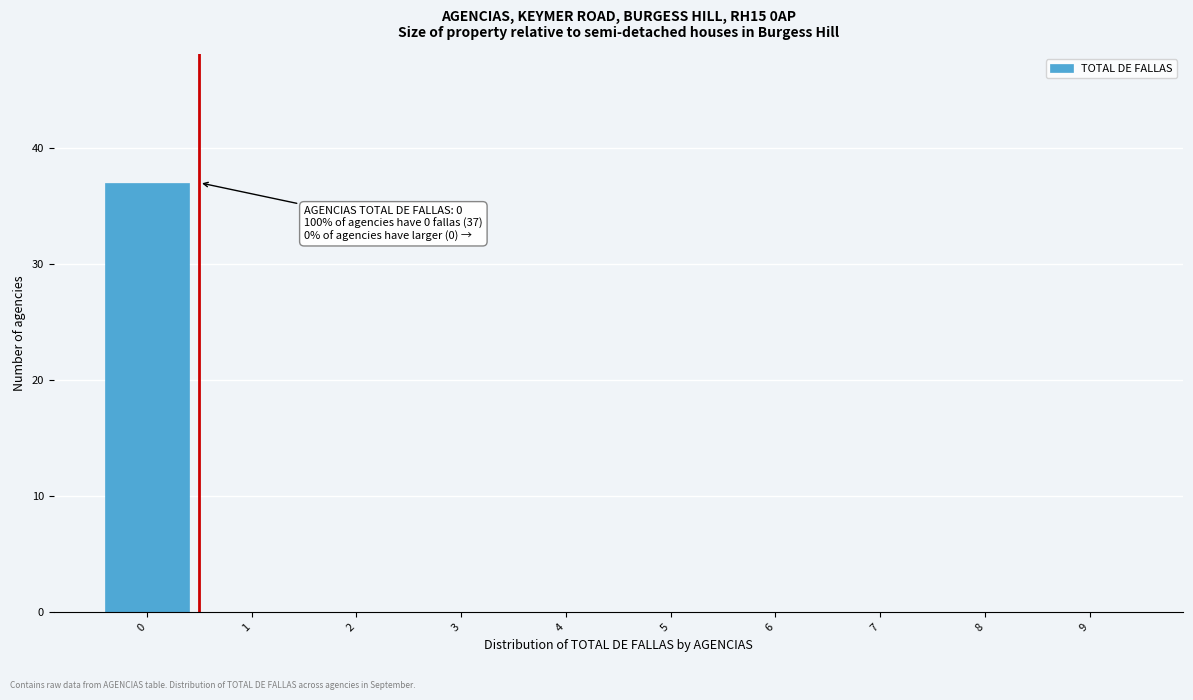

Reading right to left, list all the values displayed in this chart.

9=0	8=0	7=0	6=0	5=0	4=0	3=0	2=0	1=0	0=37